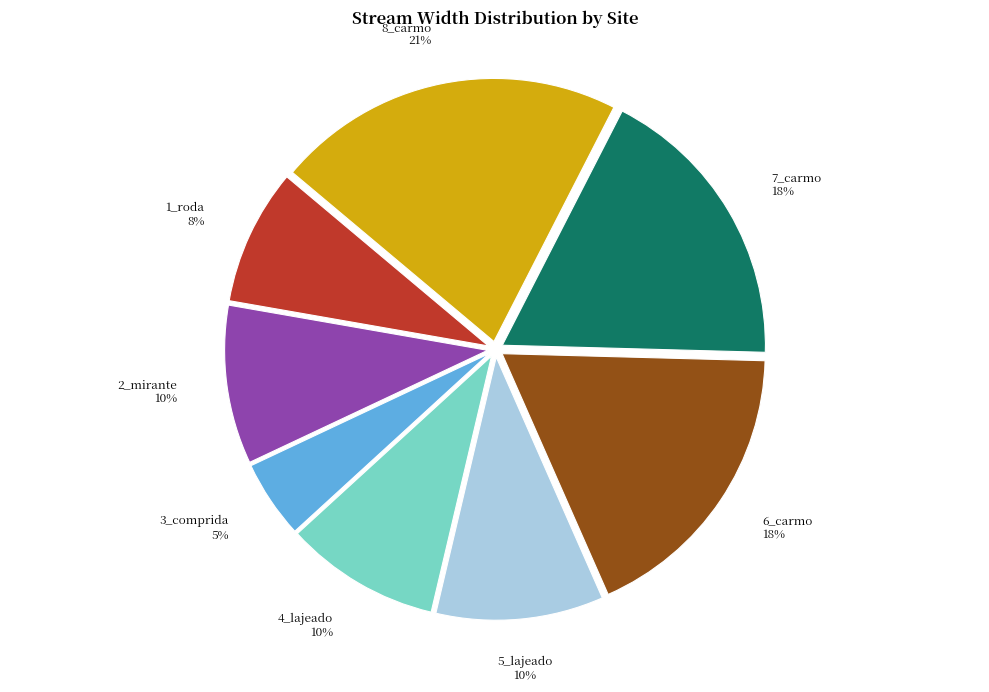

To the nearest percent, what is the difference between the 3_comprida and 4_lajeado slice percentages?

5%